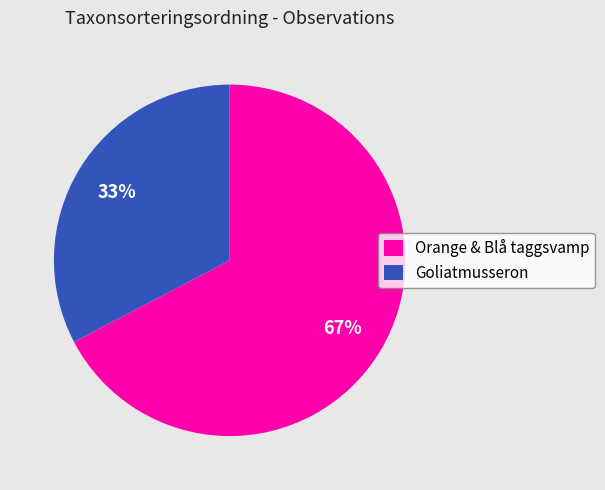

Which slice is the largest?

Orange & Blå taggsvamp